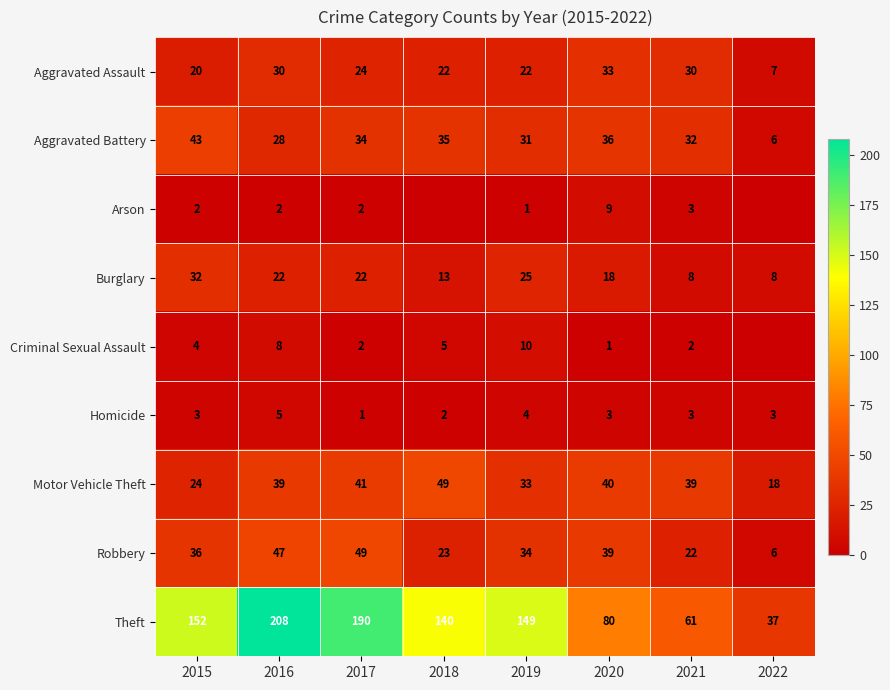

Which category has the highest value across all series?

2016